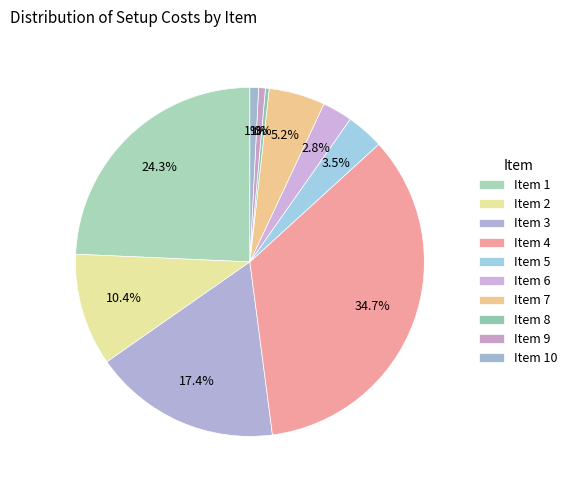

Count the number of slices in the pie.

10